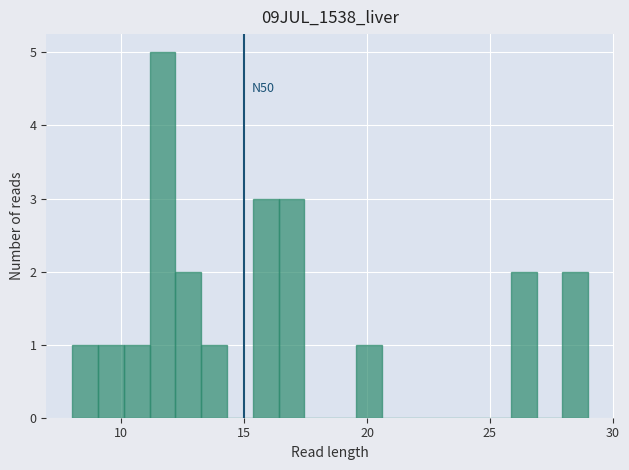

Read against the x-axis, roughly where is the centre of the tallest bar?

11.5